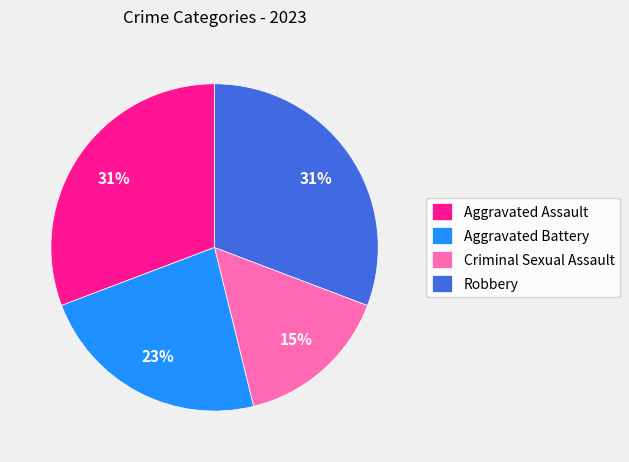

Does any single category account for the majority?

No